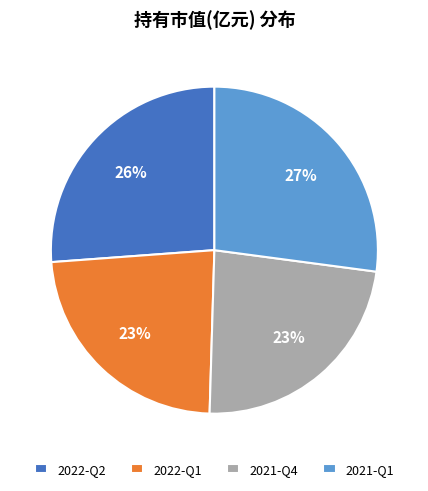

To the nearest percent, what is the difference between the 2021-Q4 and 2022-Q2 slice percentages?

3%